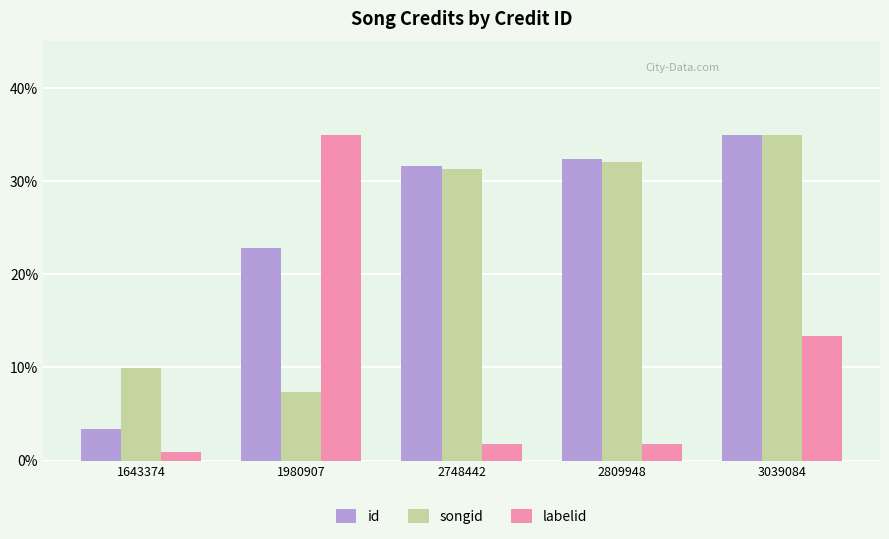

Rank the series at 1980907 from lowest to highest value.

songid, id, labelid